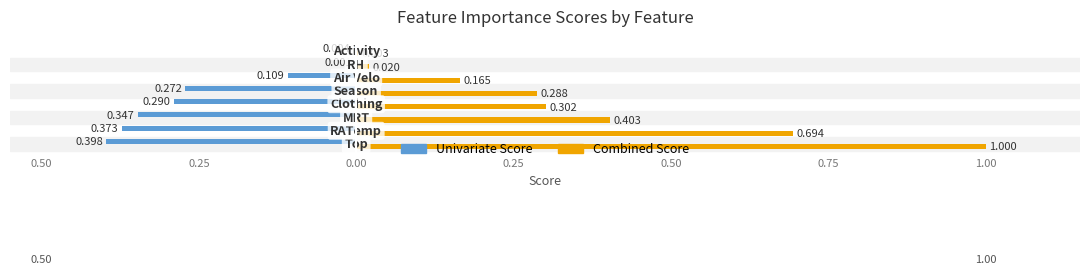

What are all the series names shown in the legend?

Univariate Score, Combined Score